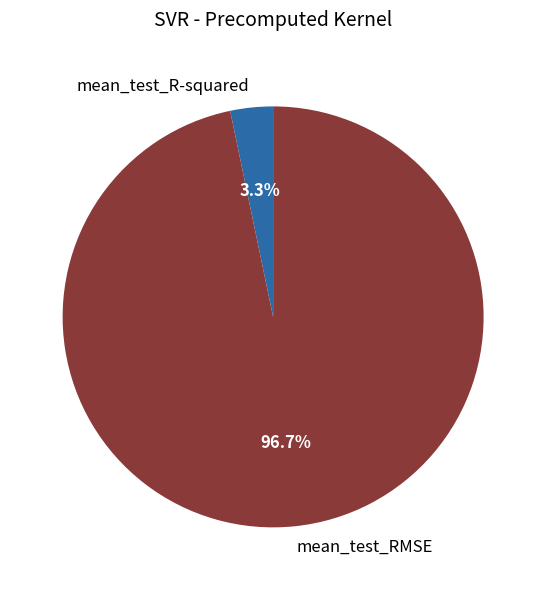

Is mean_test_R-squared the majority of the pie?

No